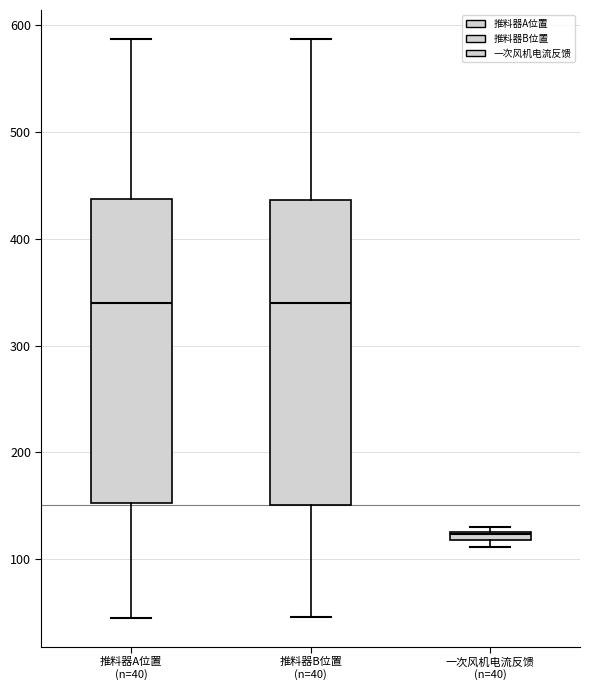

Where does the lower whisker of the box for 推料器B位置 (n=40) end on the y-axis? The values are not printed on the chart, so give them approximately, as read against the axis.

50